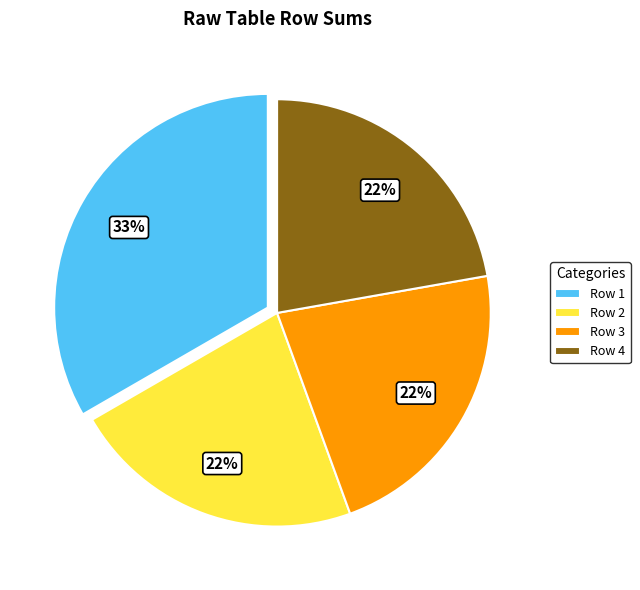

Is the sum of Row 3 and Row 2 greater than half?

No